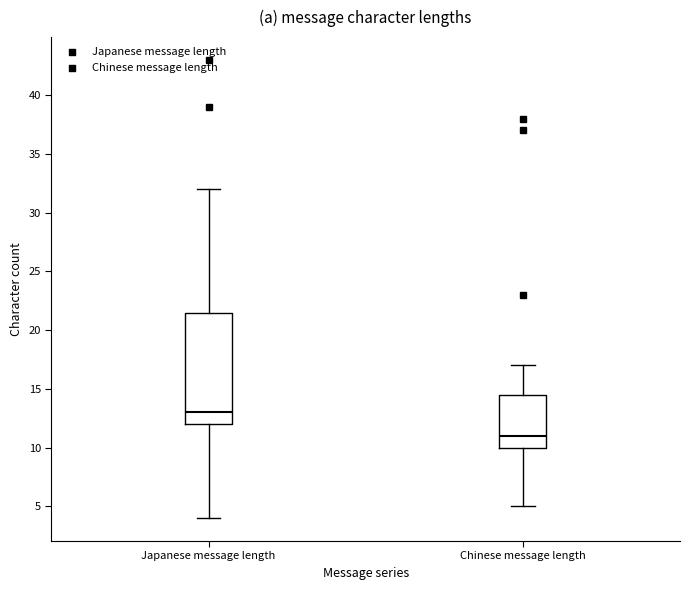

Comparing the boxes themselves (not the whiskers), which one is the tallest?

Japanese message length